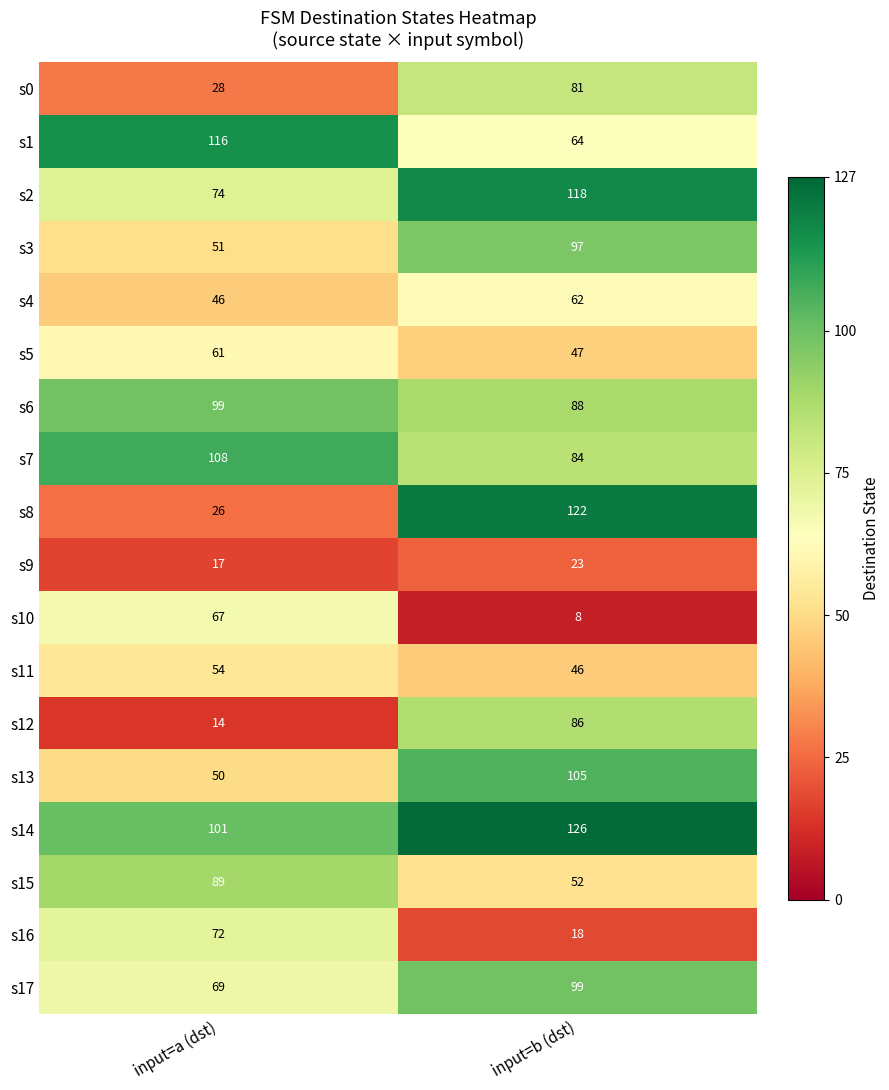

Rank the series at input=a (dst) from highest to lowest value.

s1, s7, s14, s6, s15, s2, s16, s17, s10, s5, s11, s3, s13, s4, s0, s8, s9, s12